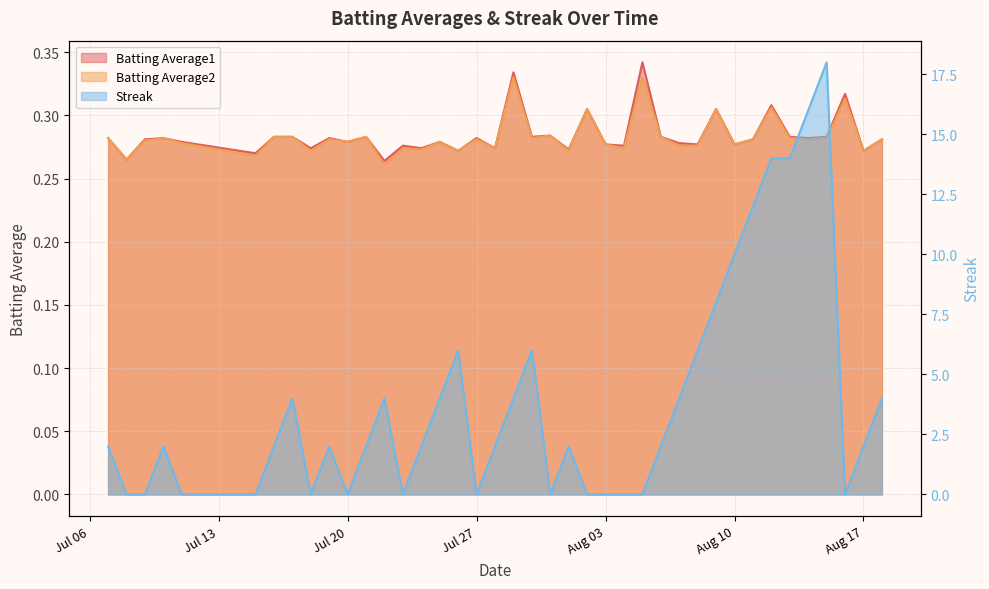

What is the sum of all Streak values?

154.0